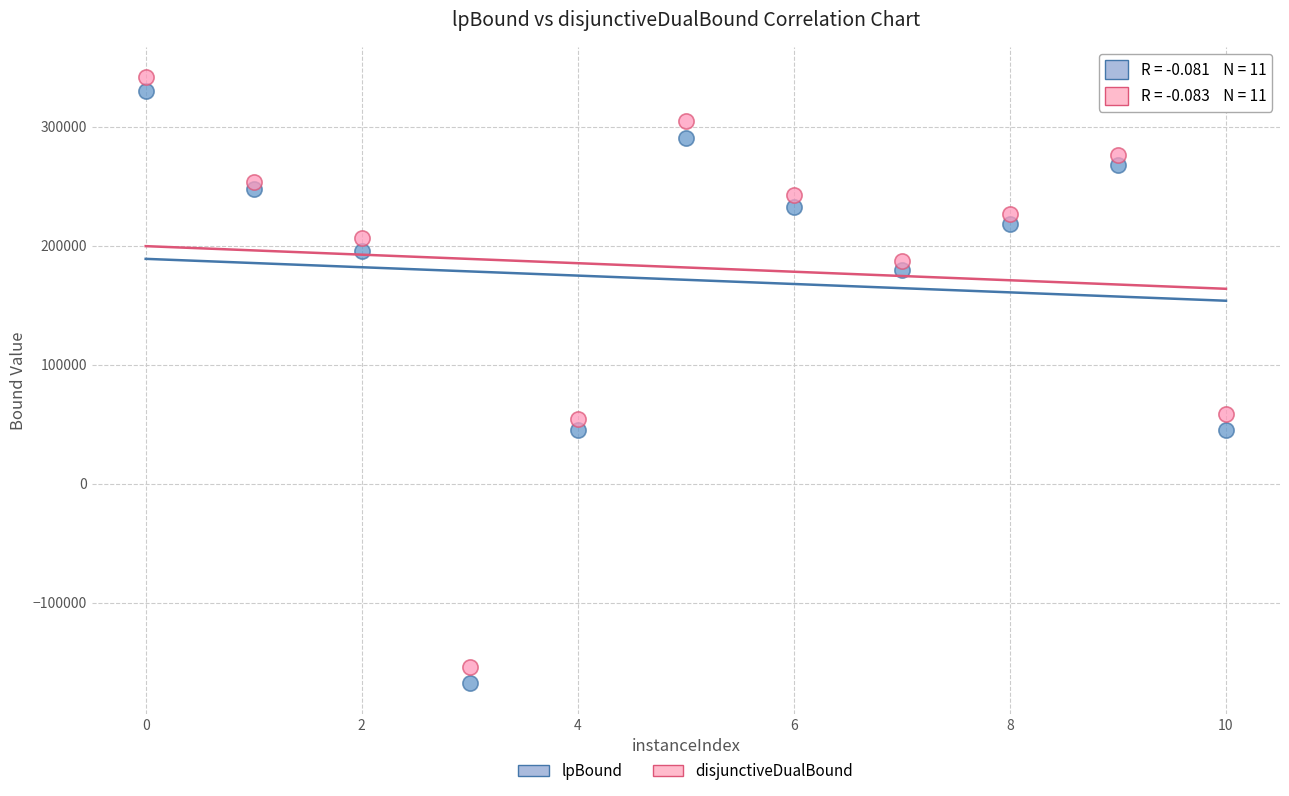

Across all data points, what is the range of X values (max minus min)?

10.0